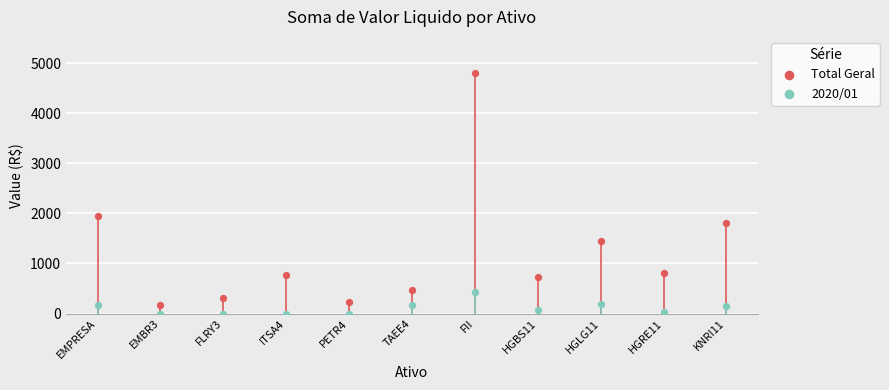

What are all the series names shown in the legend?

Total Geral, 2020/01